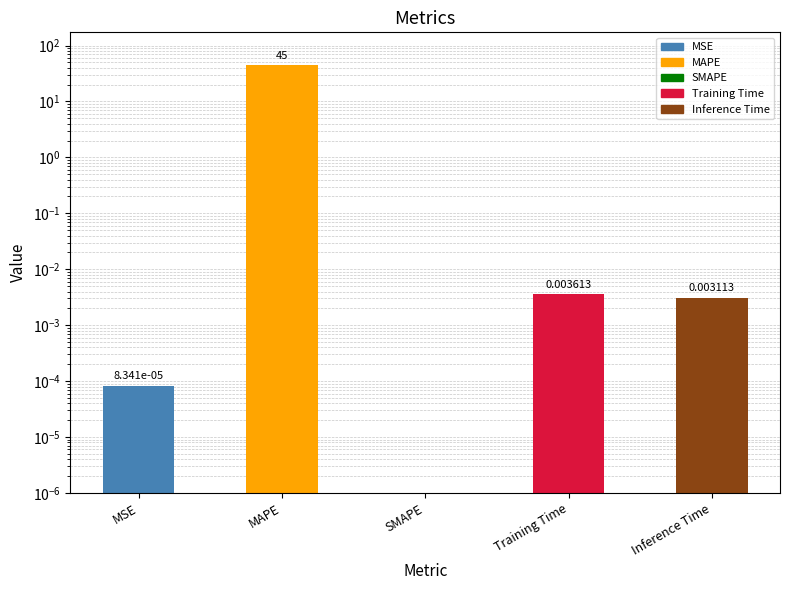

Is it true that the value at MAPE is 71.8?

False